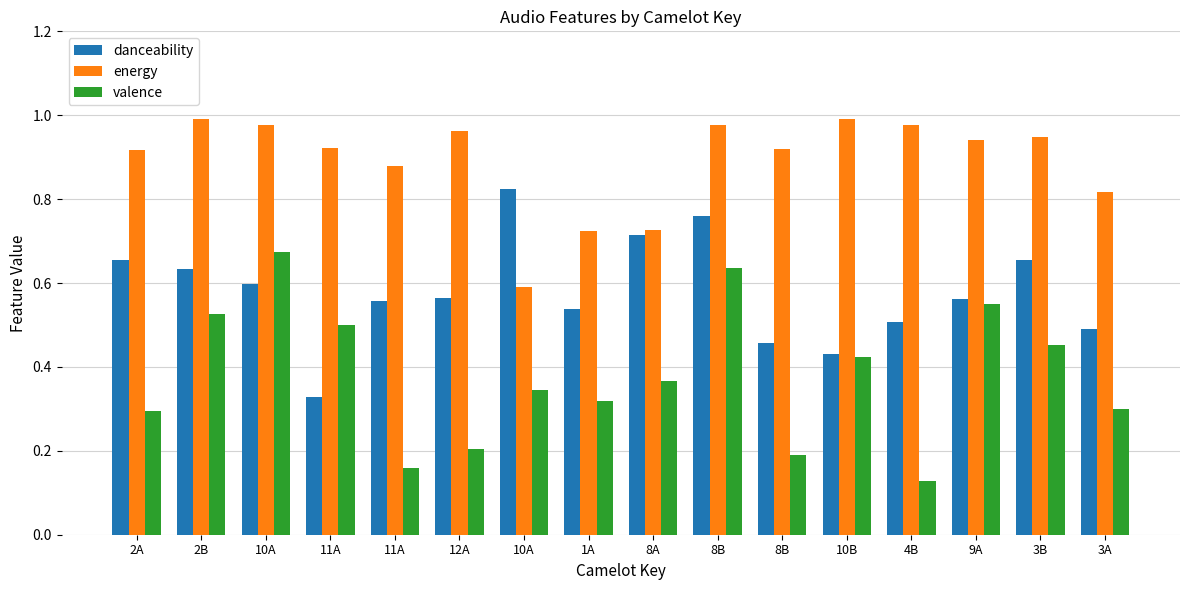

What is the value of the danceability bar at the 7th from the left?

0.6